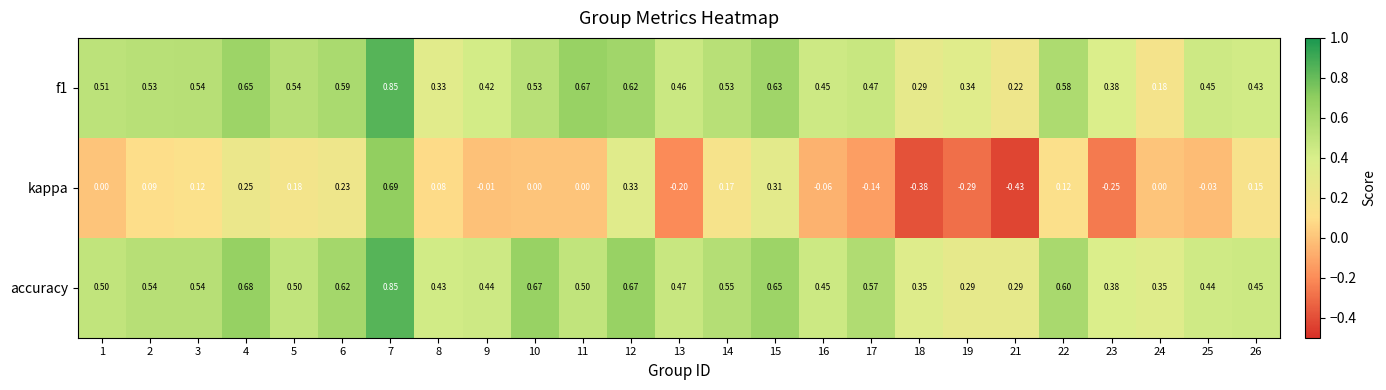

Which series has the largest total across all categories?

accuracy